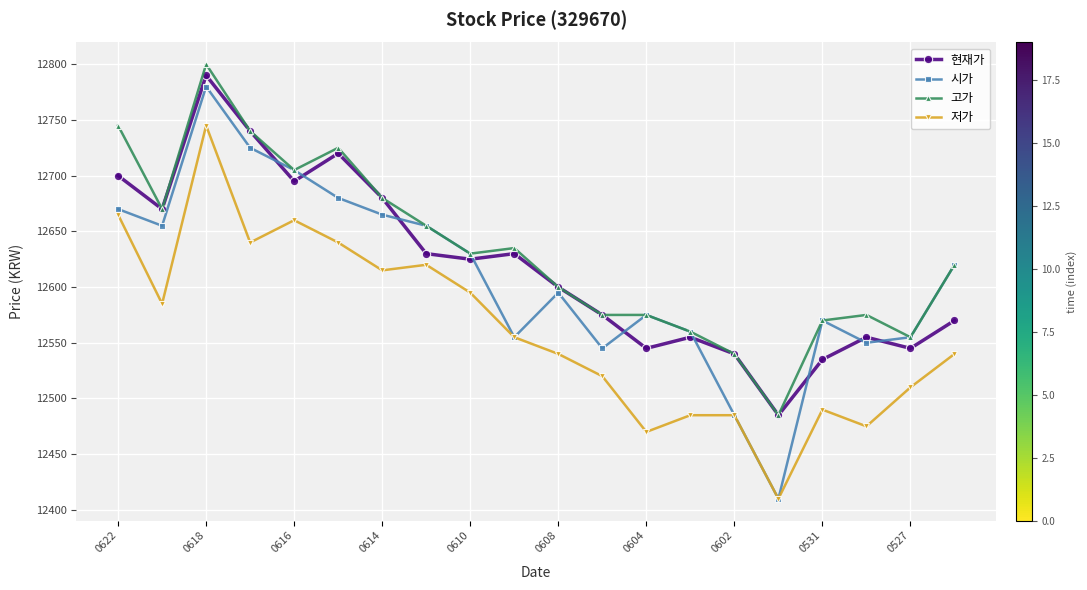

What is the minimum value shown in the chart?

12410